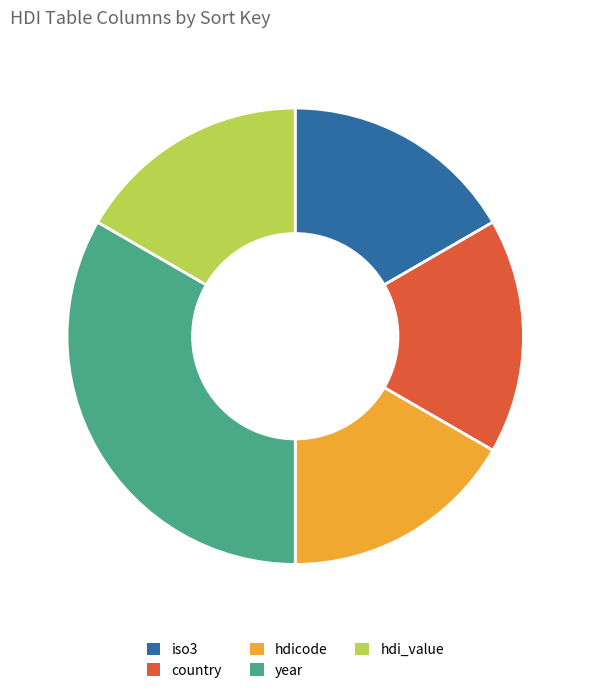

Does any single category account for the majority?

No